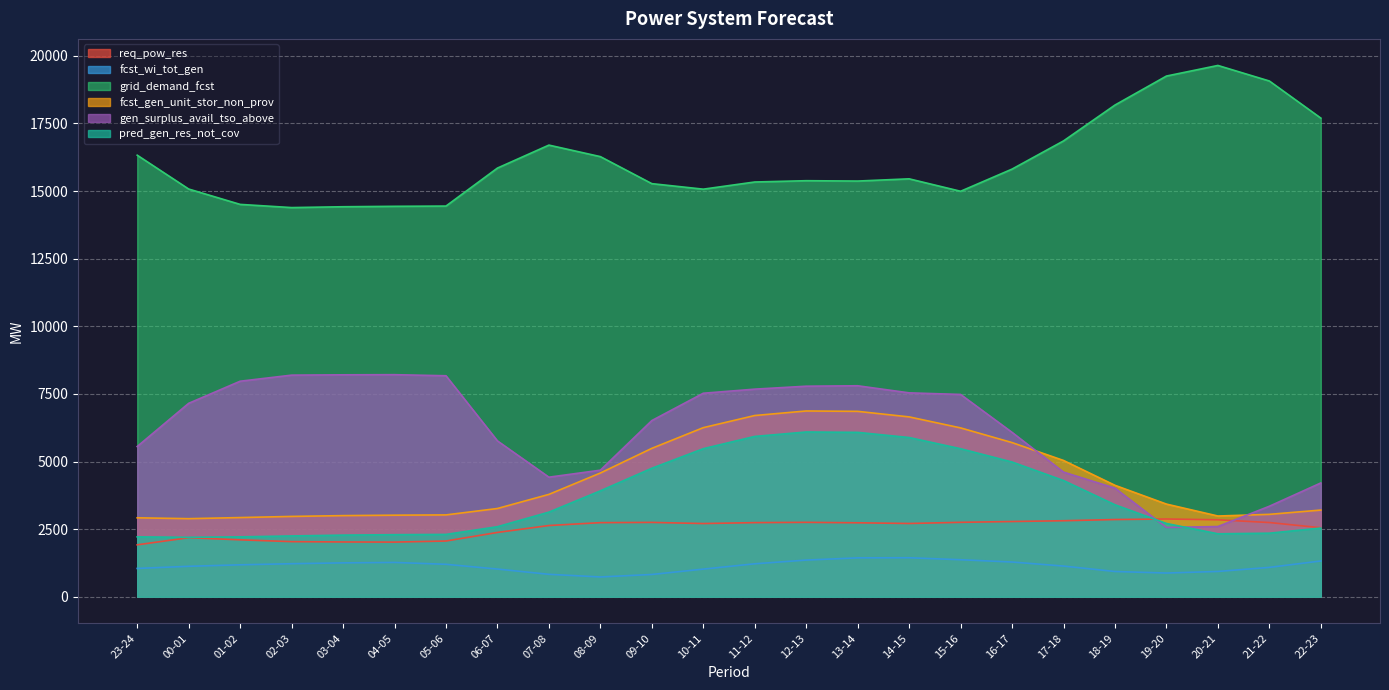

What is the spread (max minus min) of values at 07-08?

15869